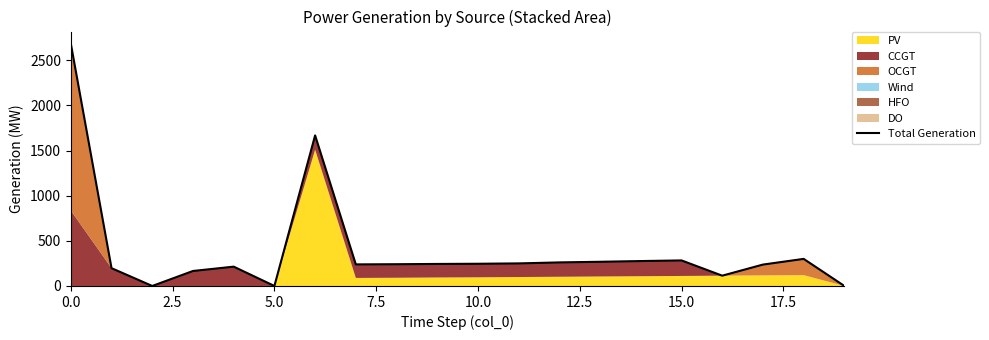

What is the maximum value shown in the chart?

2684